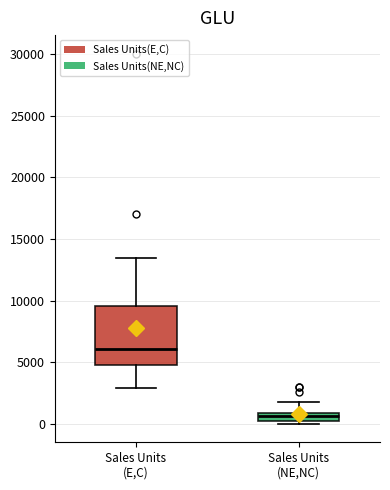

Where does the median line of the box for Sales Units (E,C) sit on the y-axis? The values are not printed on the chart, so give them approximately, as read against the axis.

6000